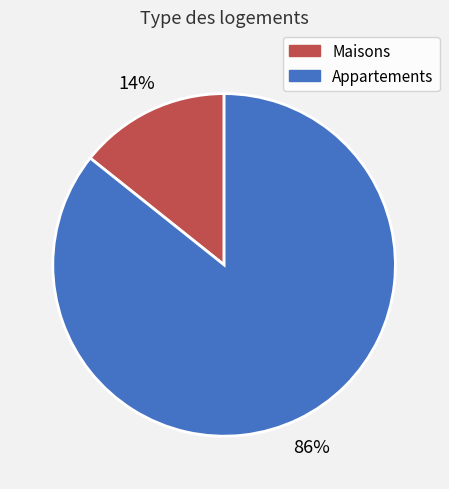

Is there a majority slice in this chart?

Yes